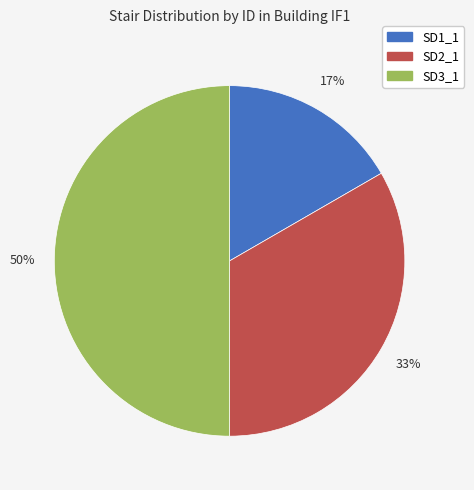

Which category has the smallest portion of the pie?

SD1_1